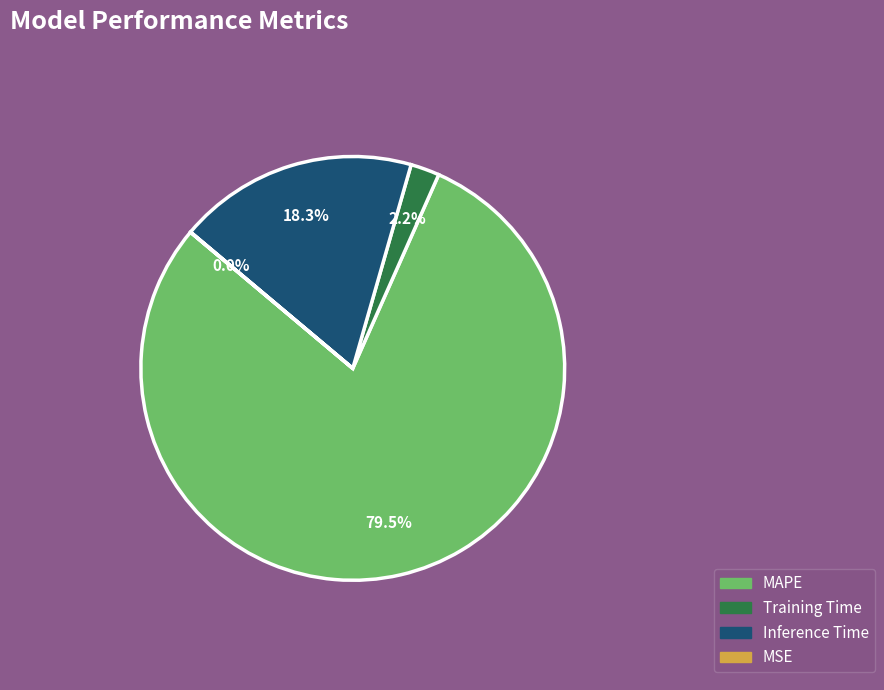

What percentage is NOT represented by MAPE?

20.5%